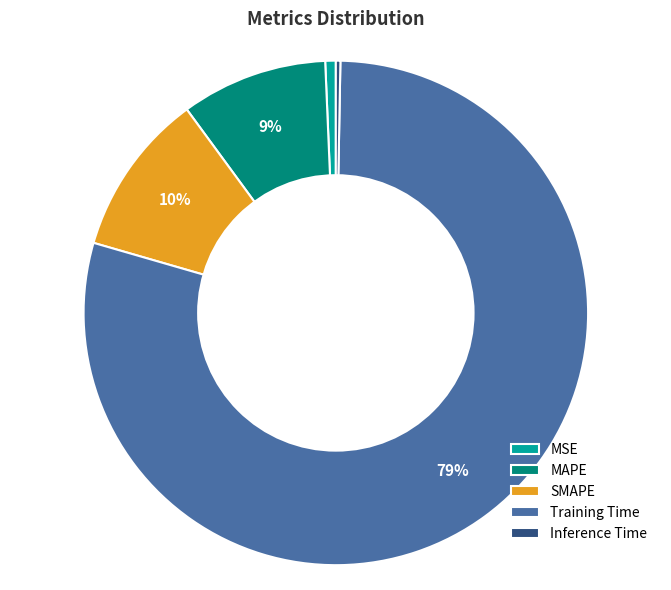

Combined, do Inference Time and MSE account for over 50%?

No